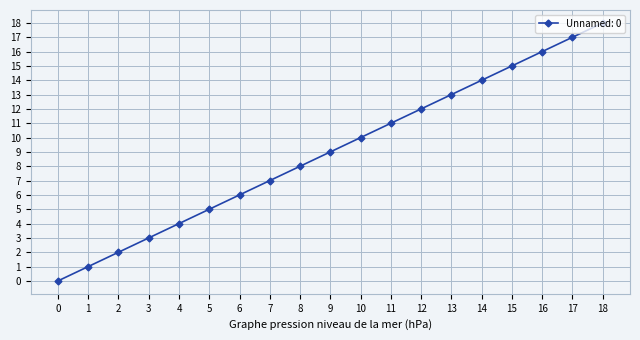

What is the difference between the maximum and minimum values?

18